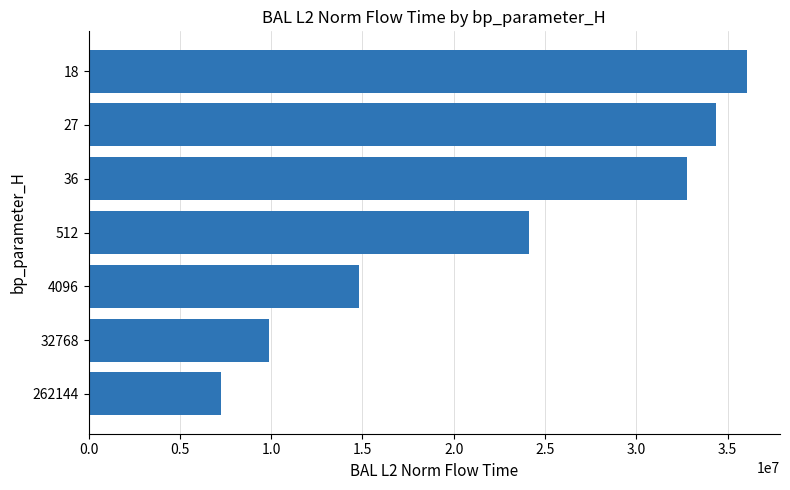

Rank the categories by value from lowest to highest.

262144, 32768, 4096, 512, 36, 27, 18